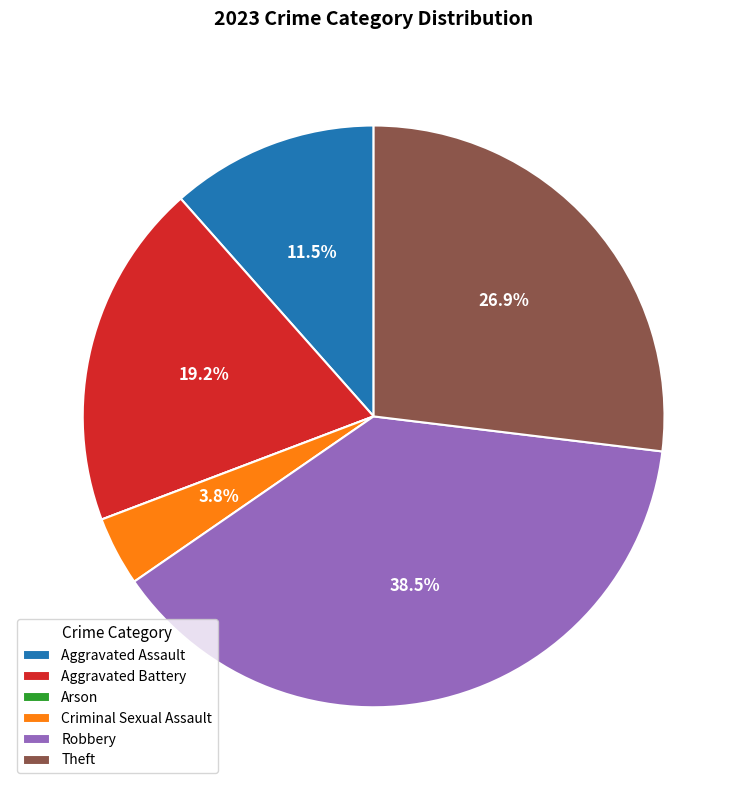

Do Aggravated Battery and Theft together represent more than half of the pie?

No